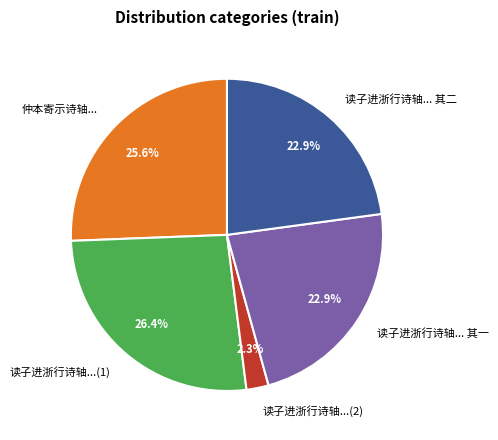

Is the sum of 读子进浙行诗轴...(1) and 仲本寄示诗轴... greater than half?

Yes